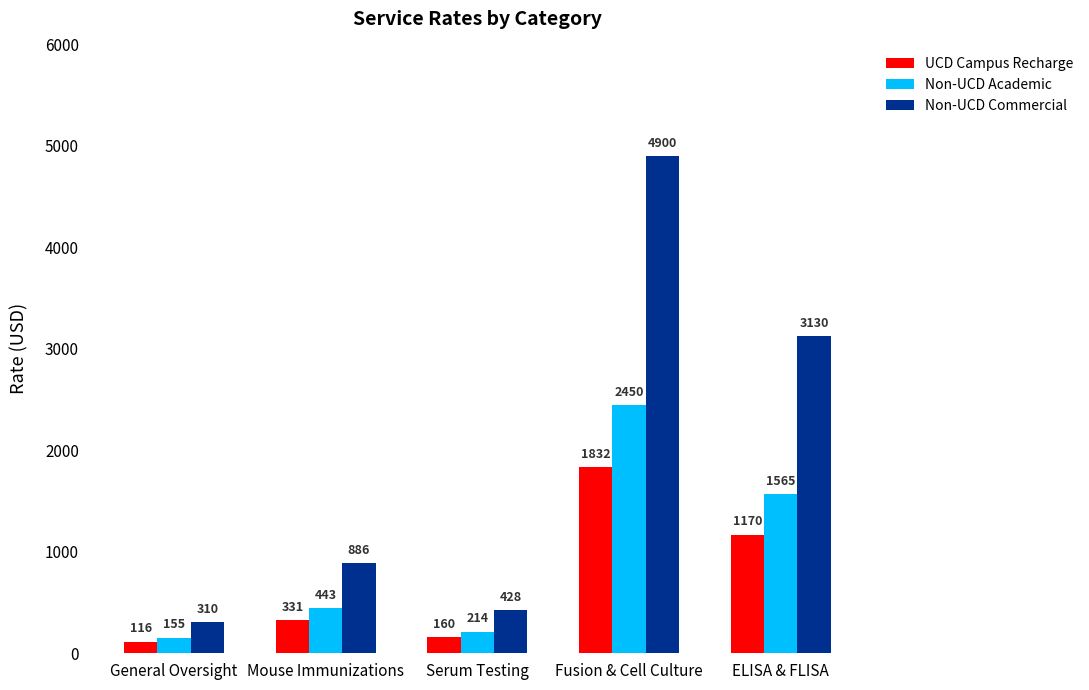

At ELISA & FLISA, list the series in order from smallest to largest.

UCD Campus Recharge, Non-UCD Academic, Non-UCD Commercial